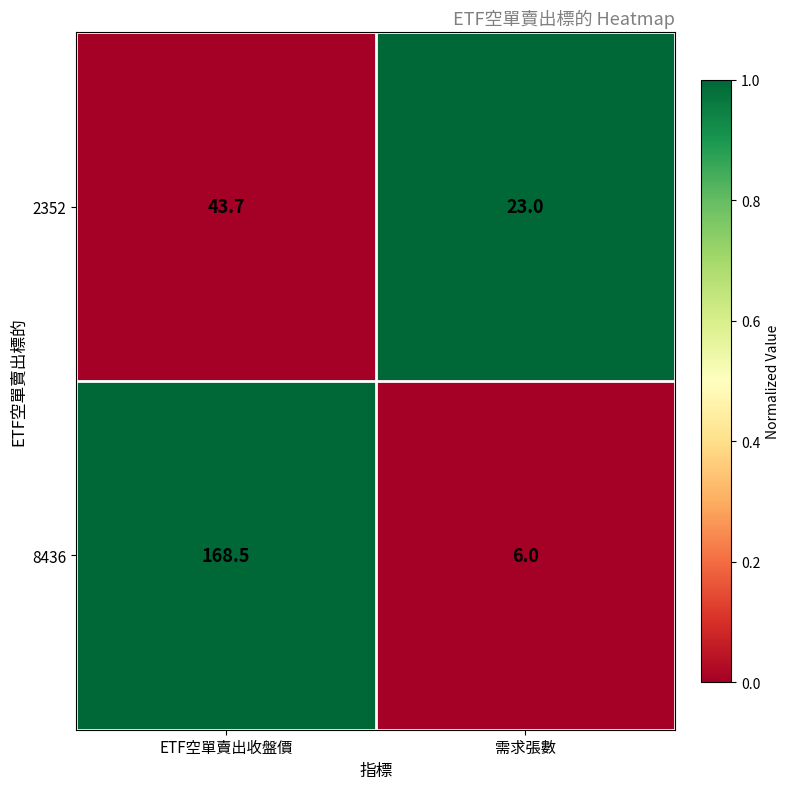

The value of 2352 at 需求張數 is 23.0. True or false?

True